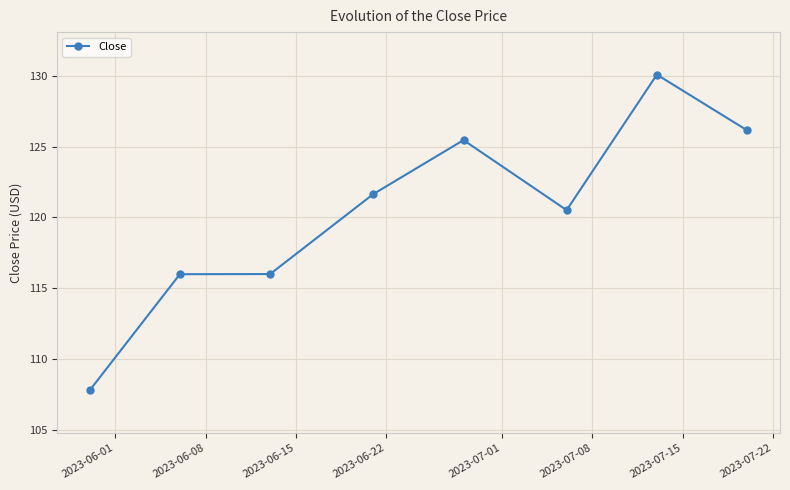

True or false: the data has more than 1 interior local peaks.

True